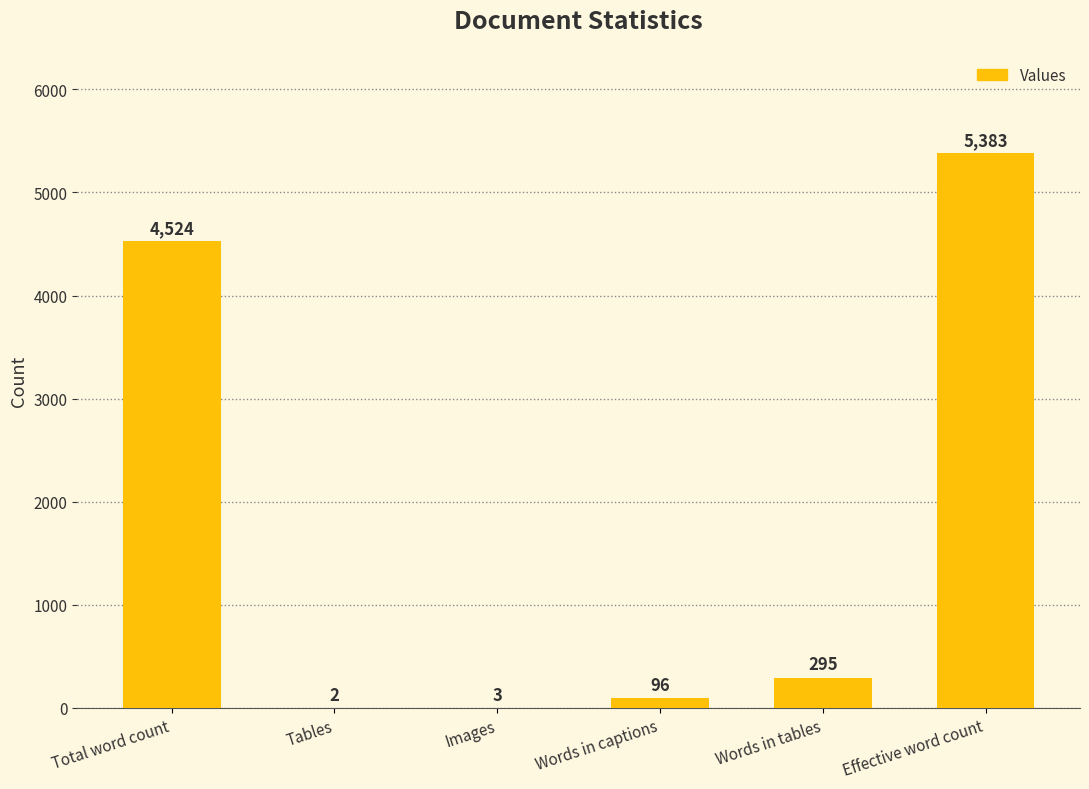

Is it true that the value at Words in captions is 96?

True